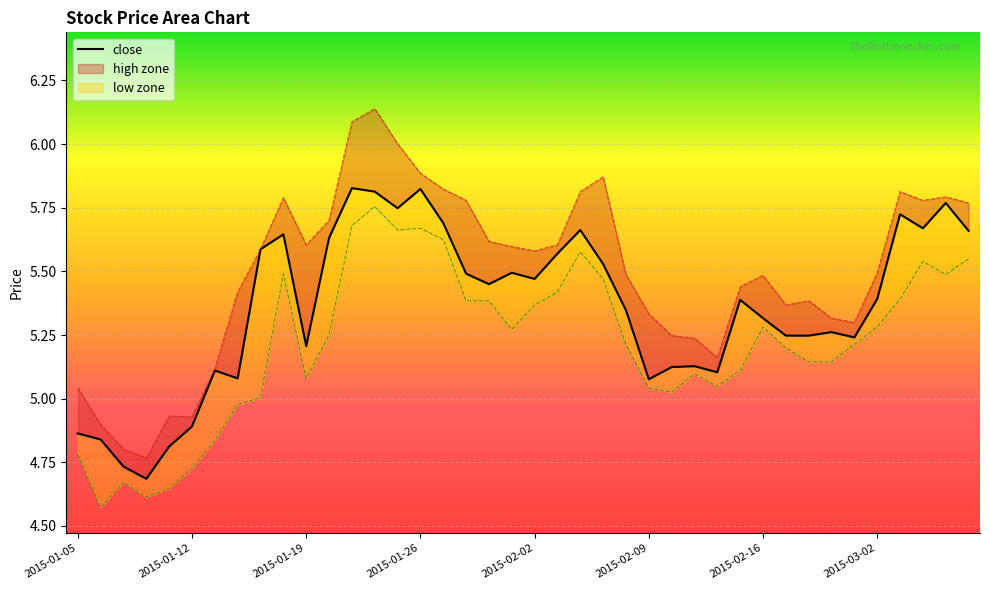

What is the difference between the maximum and minimum values in the low series?

1.2